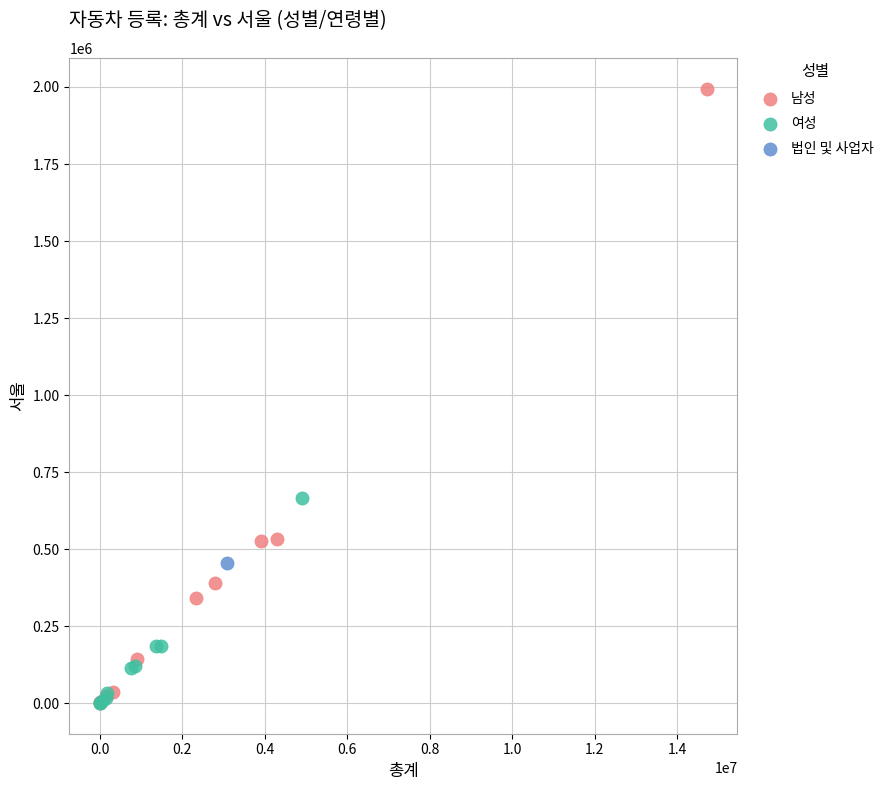

Which series reaches the maximum Y coordinate?

남성